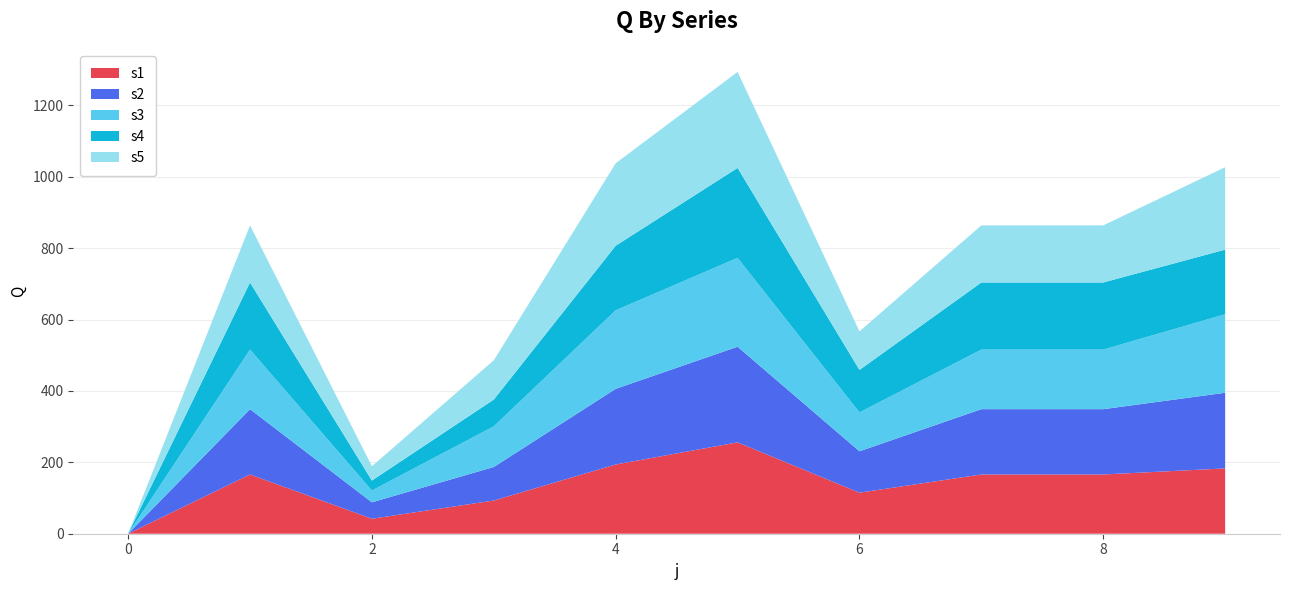

Reading left to right, list all the values displayed in this chart.

s1: 0	166	42	93	194	256	115	166	166	183
s2: 0	183	46	94	212	268	116	183	183	212
s3: 0	167	33	114	220	249	109	167	167	220
s4: 0	188	28	75	181	252	119	188	188	181
s5: 0	160	40	110	231	269	108	160	160	231